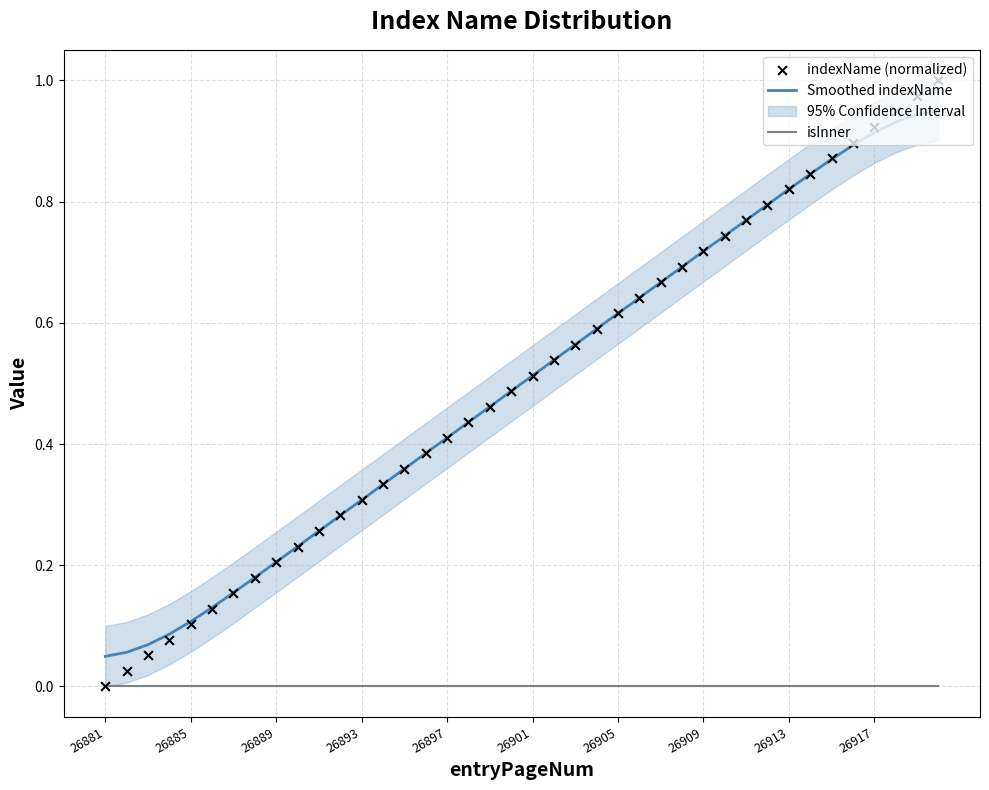

Which series has the largest total across all categories?

Smoothed indexName